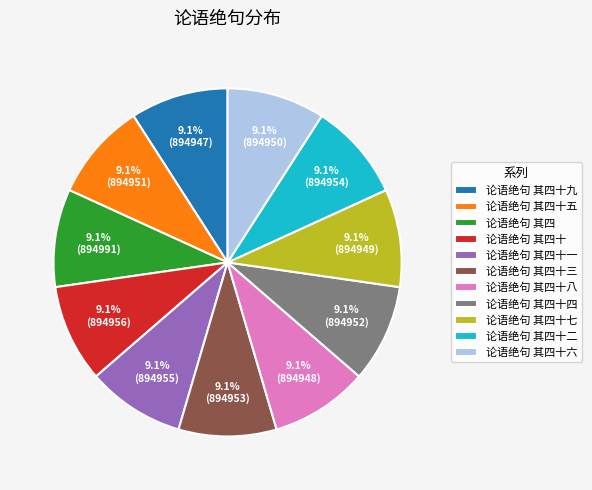

What is the ratio of the value at 论语绝句 其四十八 to the value at 论语绝句 其四十七?

1.0